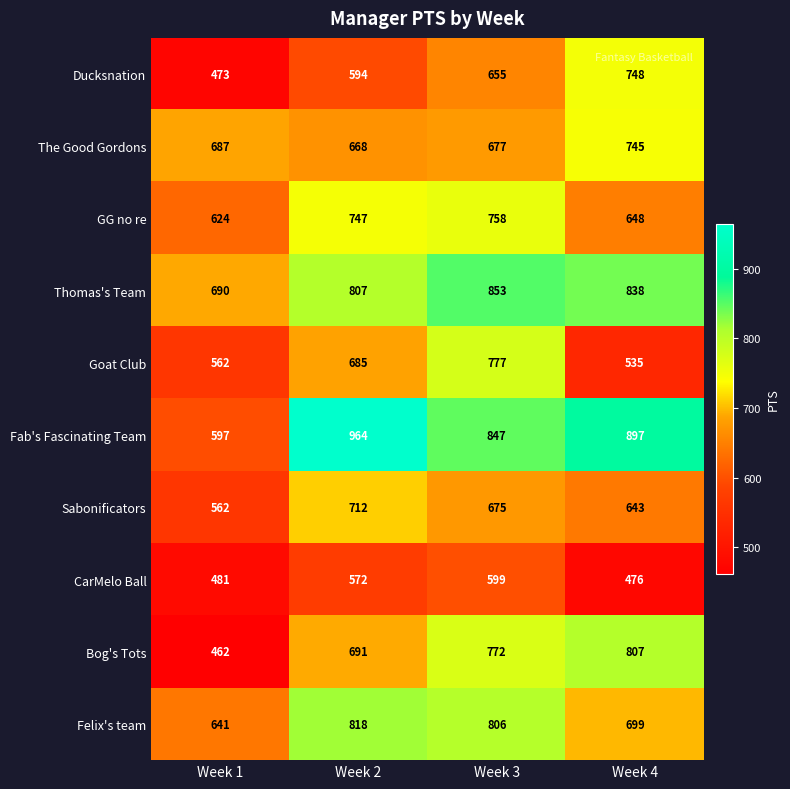

Rank the categories by Fab's Fascinating Team value from lowest to highest.

Week 1, Week 3, Week 4, Week 2